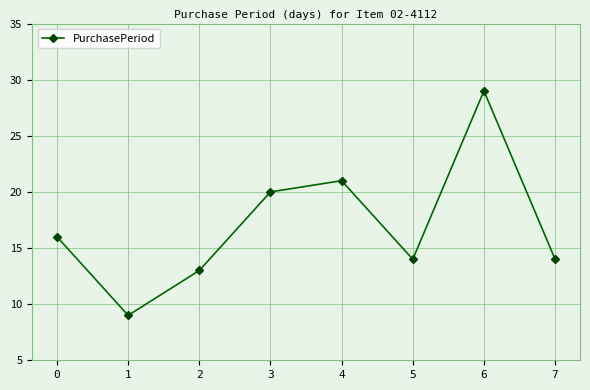

Reading left to right, transcribe all the data shown in this chart.

16	9	13	20	21	14	29	14